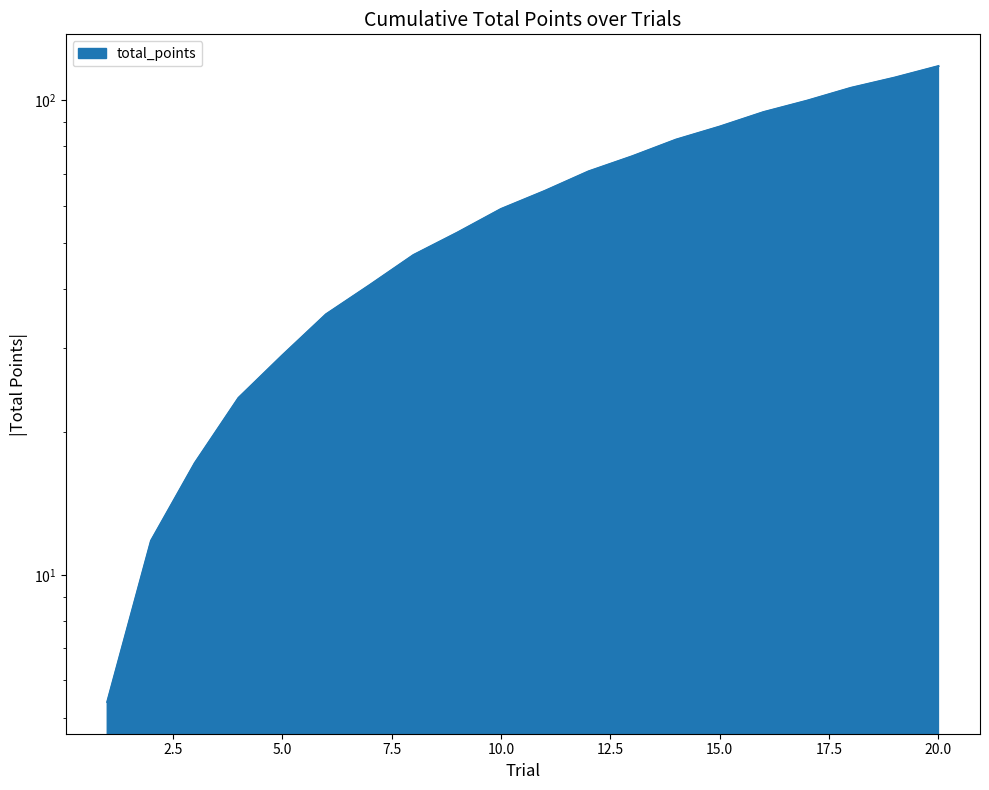

Reading left to right, extract all data points from this chart.

5.4	11.8	17.2	23.6	29.0	35.4	40.8	47.2	52.6	59.0	64.4	70.8	76.2	82.6	88.0	94.4	99.8	106.2	111.6	118.0